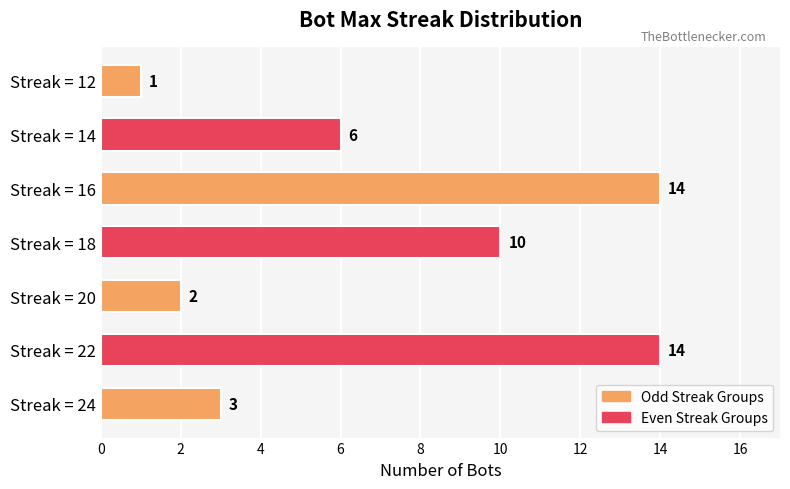

True or false: the data shows 14 at Streak = 22.

True